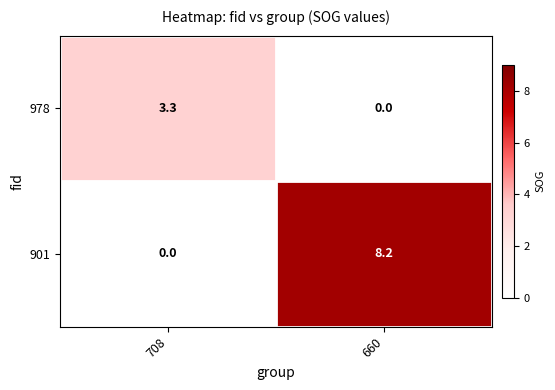

What is the sum of the 901 values at 660 and 708?

8.2